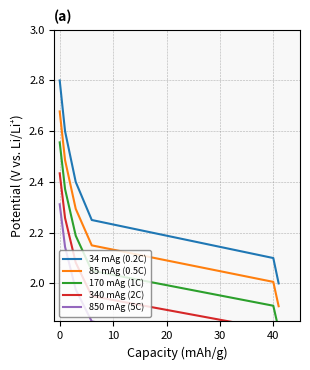

True or false: 34 mAg (0.2C) and 85 mAg (0.5C) cross at least once.

False